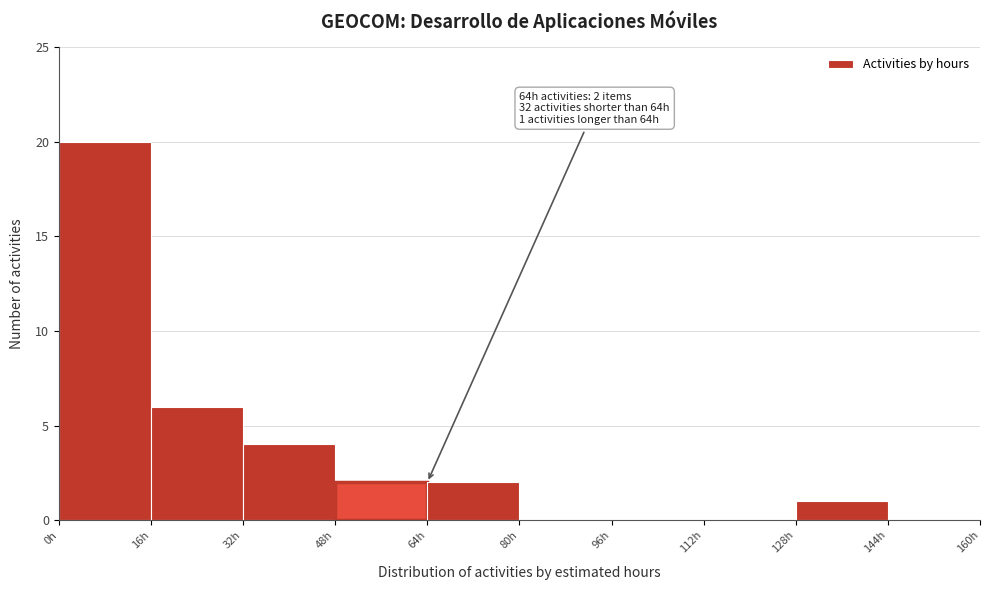

Over which range of the x-axis is the bar tallest?

0 to 16